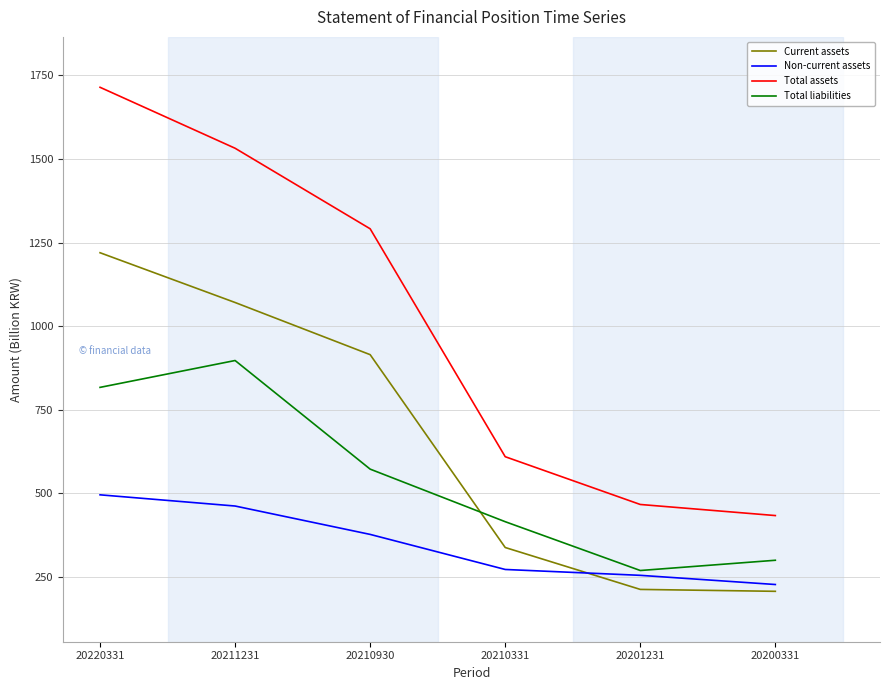

What is the lowest value of the Total liabilities series?

268.6